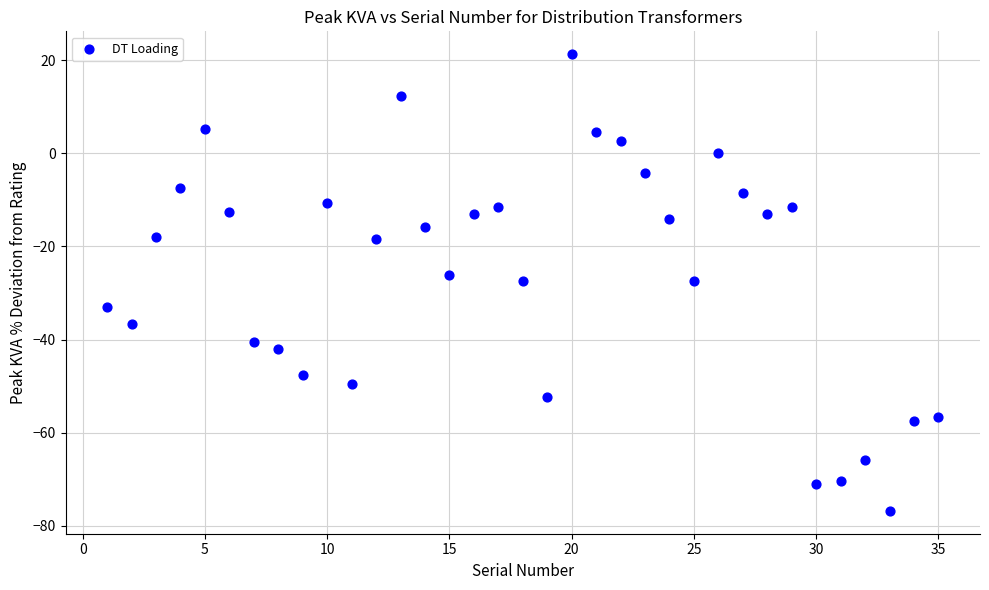

What is the range of X values (max minus min)?

34.0